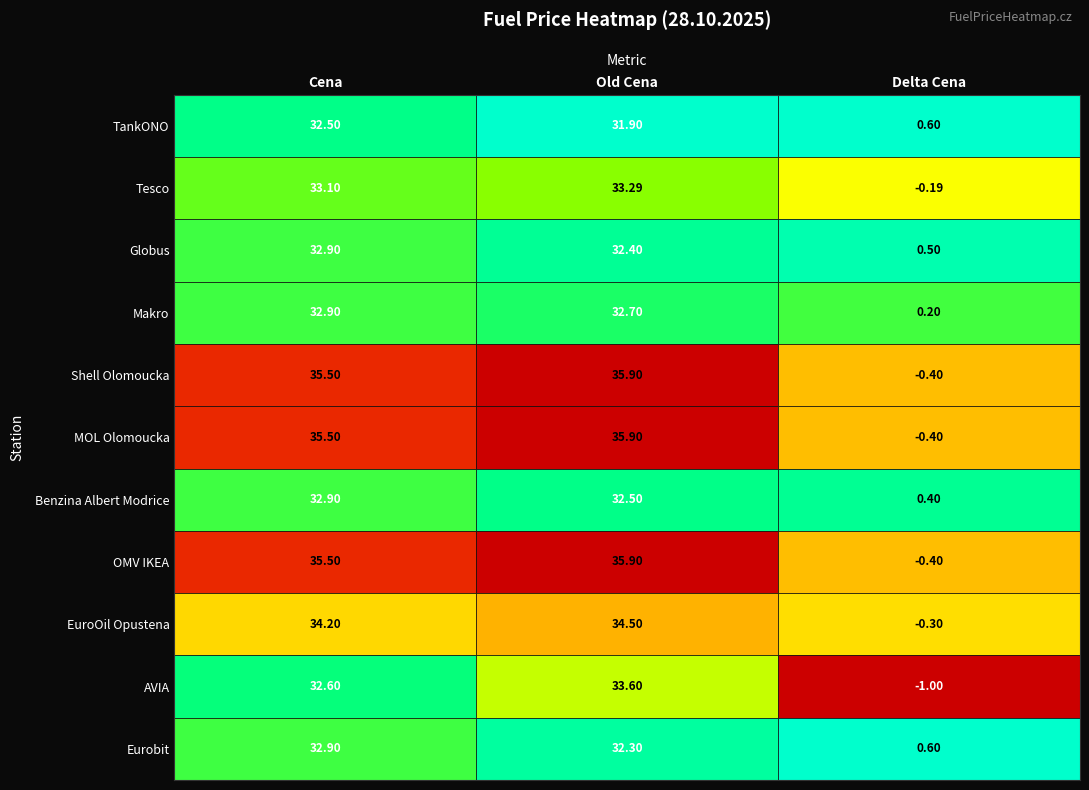

What is the average value of the Globus series?

21.9